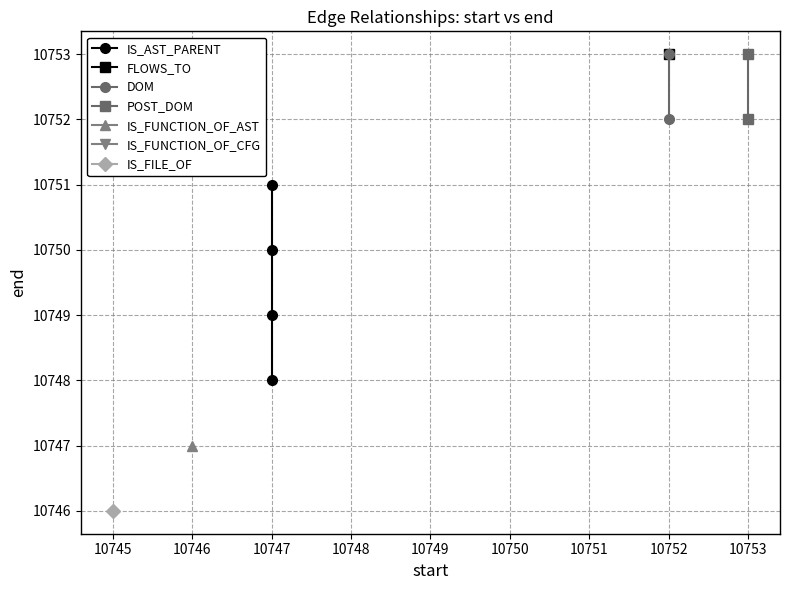

At which label does the data first exceed 10752?

10752